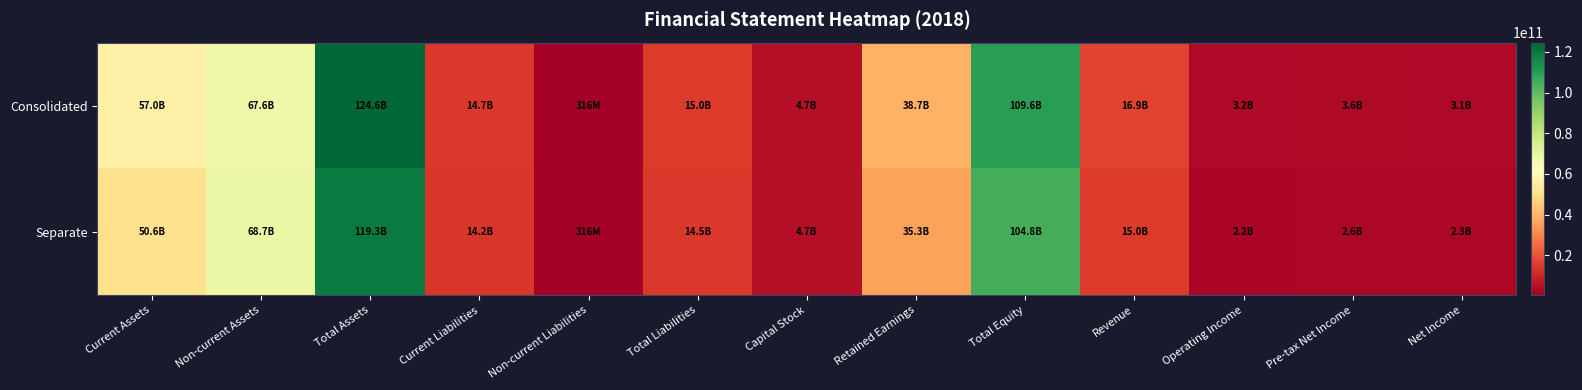

Rank the series by their maximum value, from highest to lowest.

Consolidated, Separate